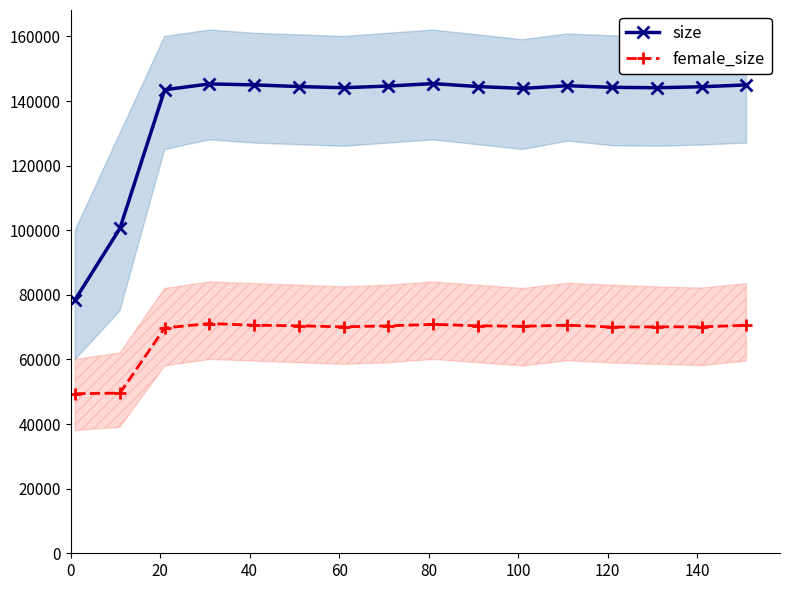

What is the value of the female_size point at the 9th from the left?

70864